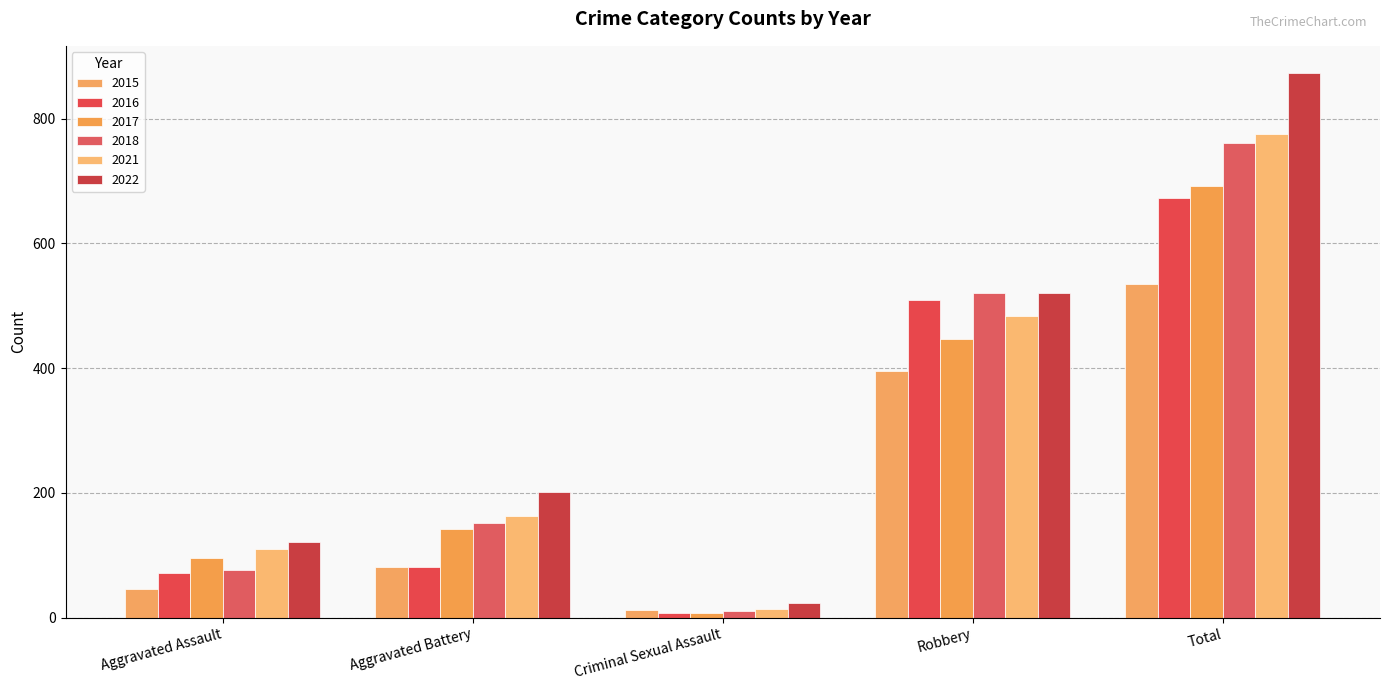

What is the difference between the highest and lowest values at Criminal Sexual Assault?

16